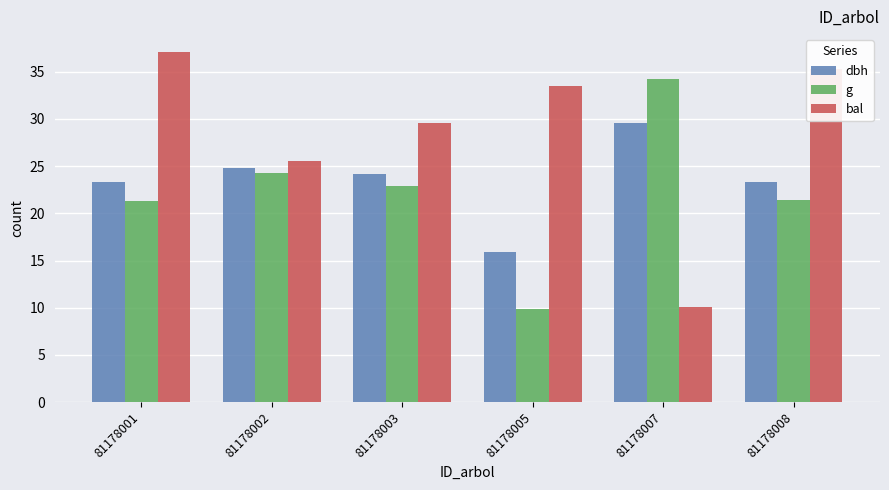

At how many categories does at least one series exceed 28?

5